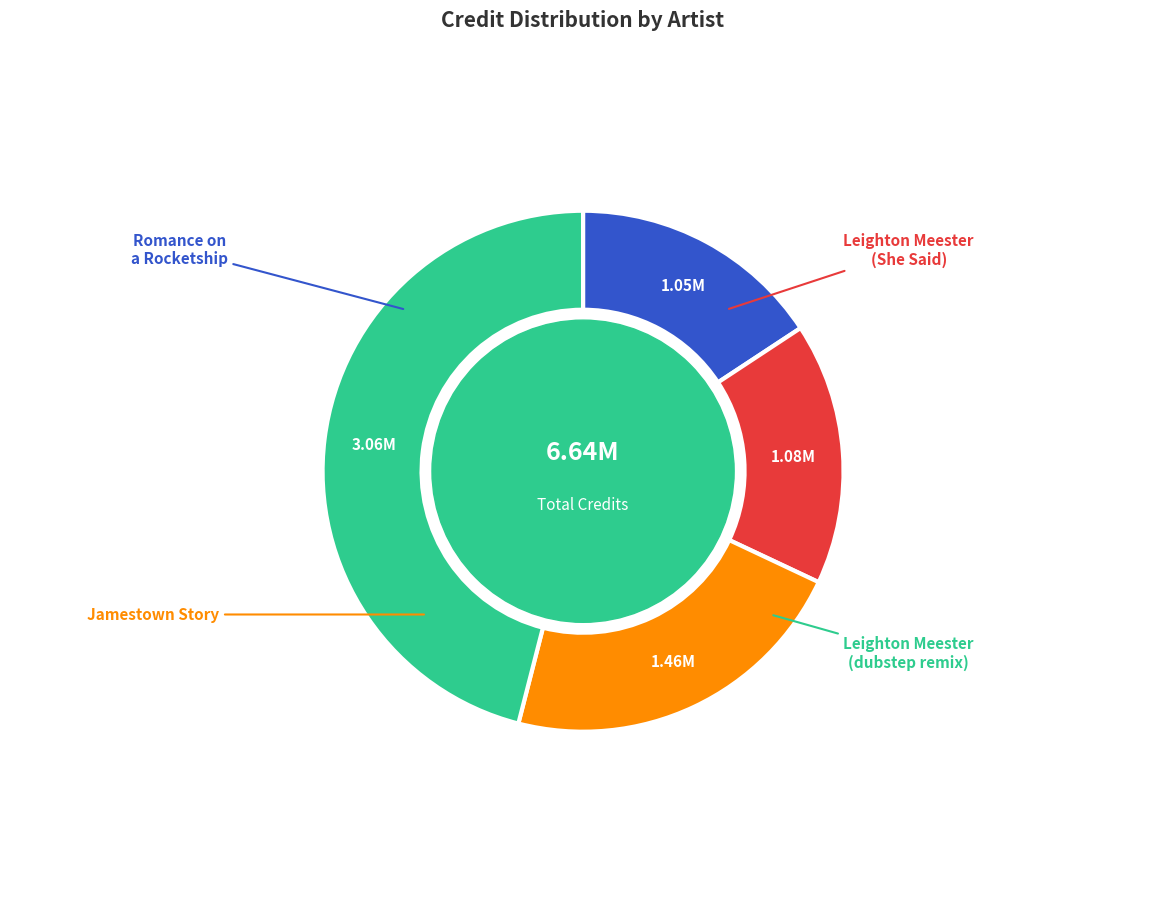

What percentage is the Leighton Meester (She Said) slice, to the nearest percent?

16%